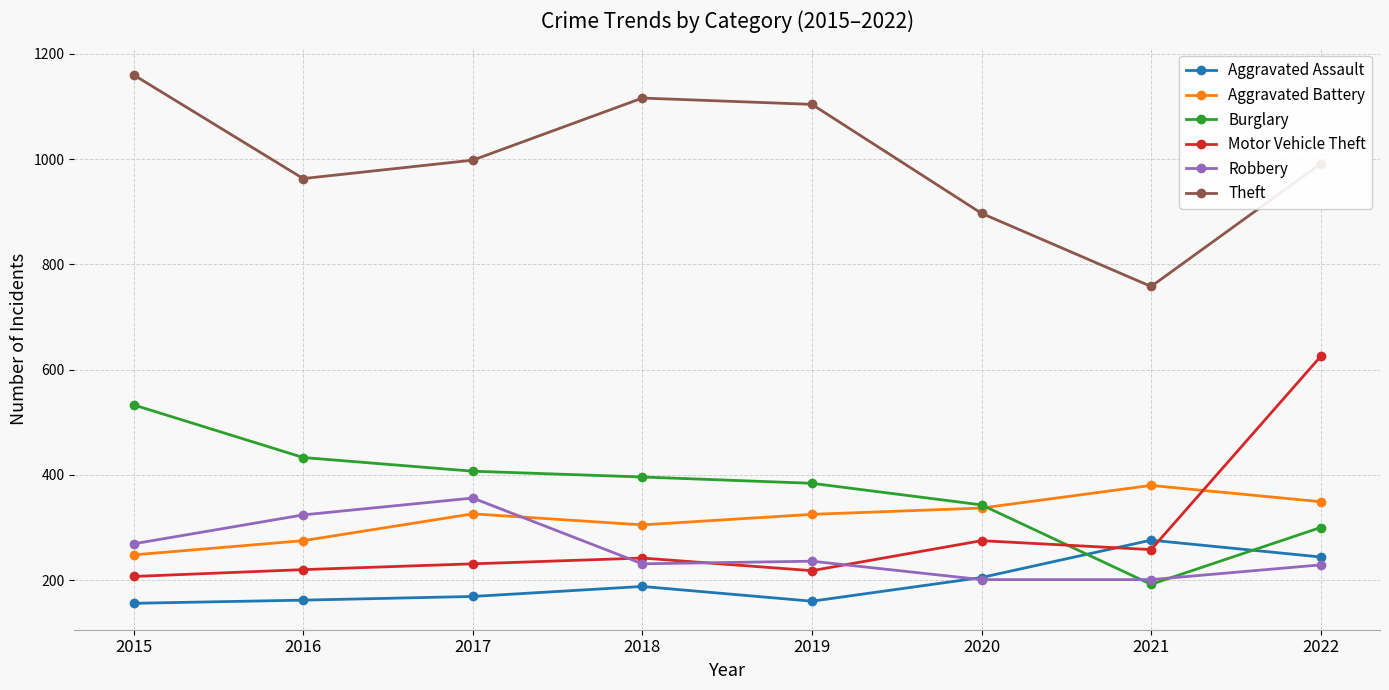

Which category has the highest value in the Robbery series?

2017